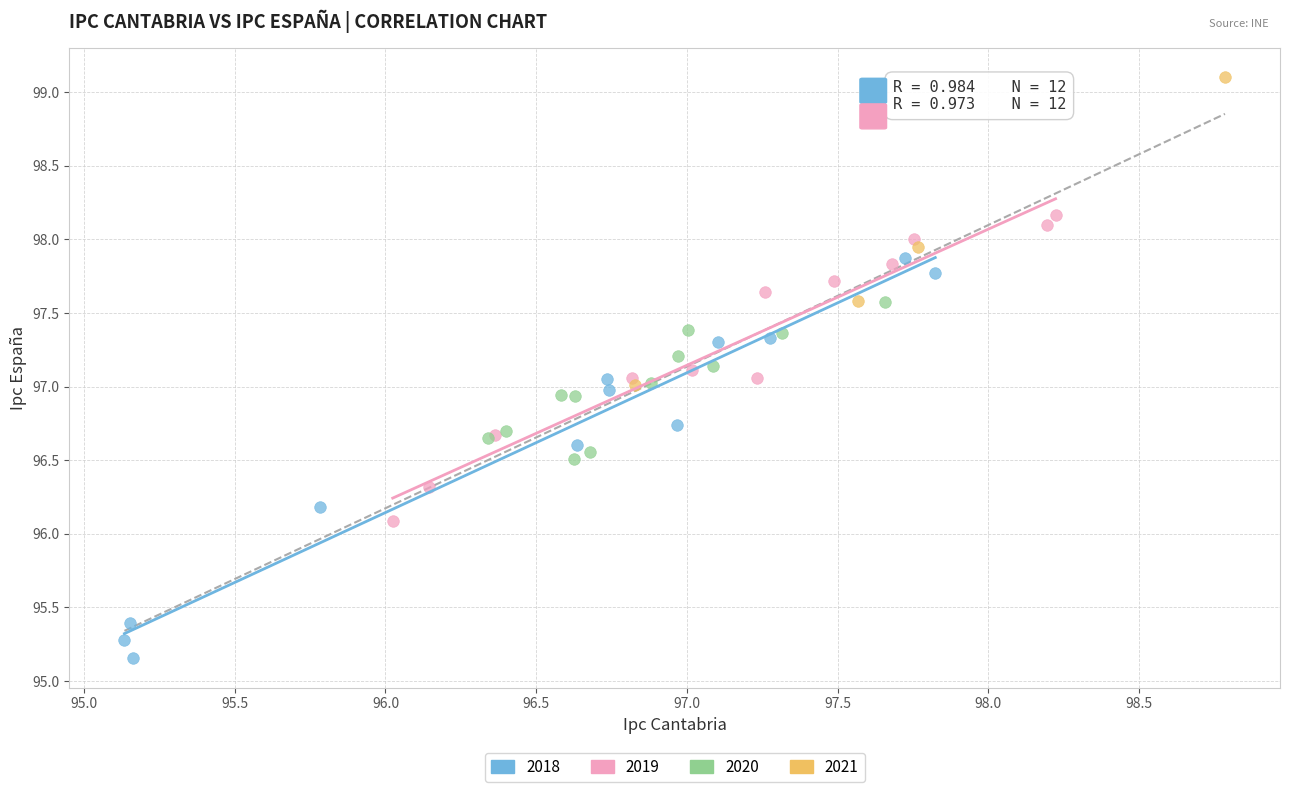

Which series contains the highest Y value?

2021